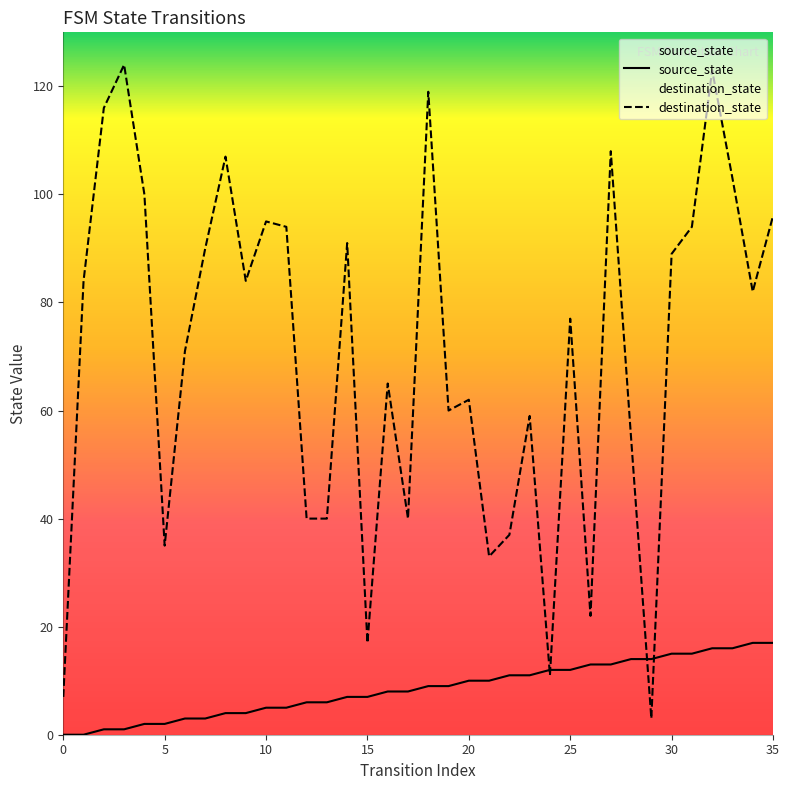

What is the total value across all series at 4?

102